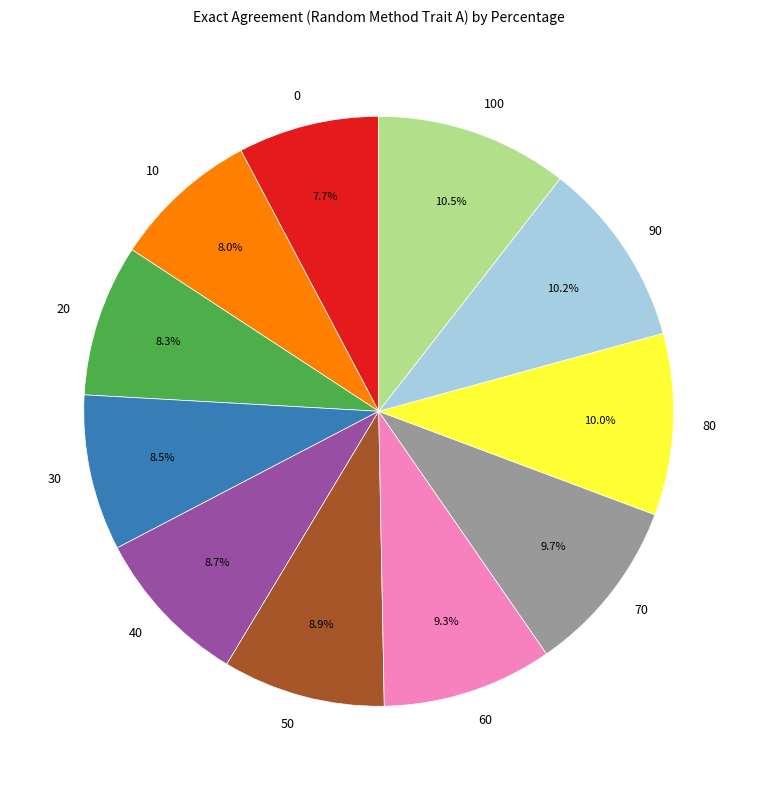

What percentage is the 30 slice, to the nearest percent?

9%